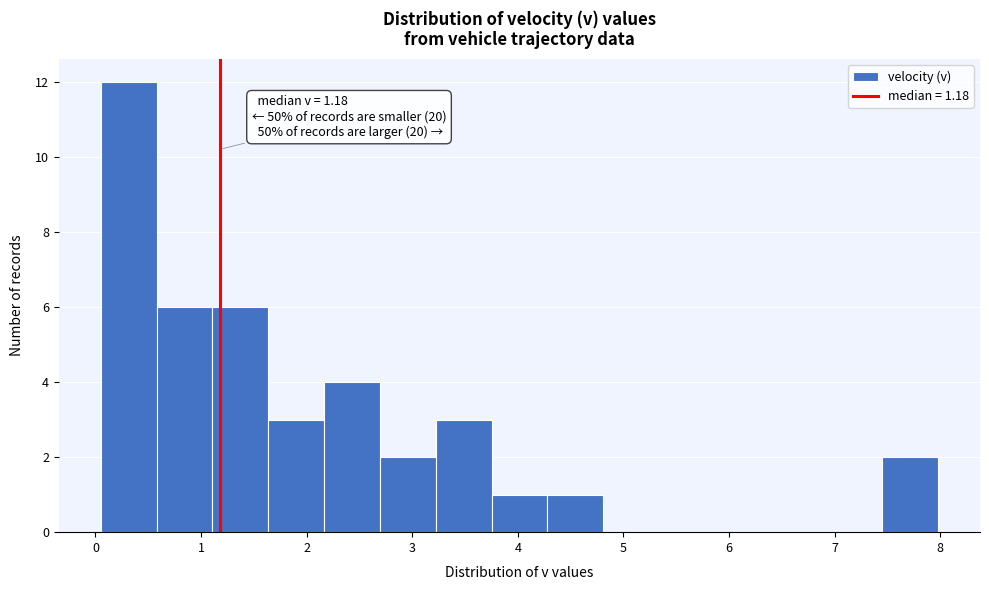

Over which range of the x-axis is the bar tallest?

0.1 to 0.6